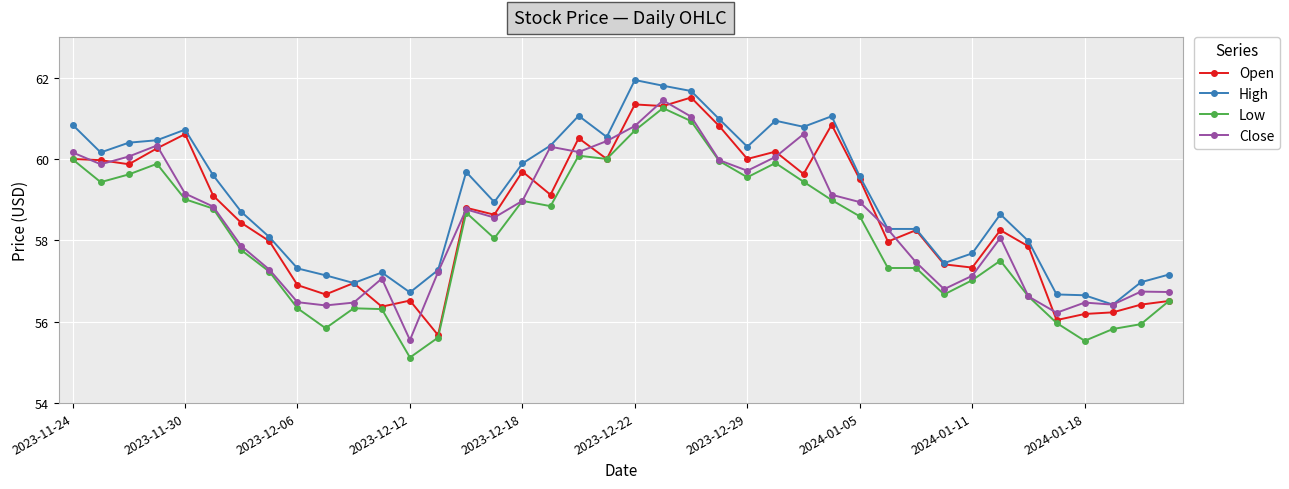

What is the lowest value of the Low series?

55.1